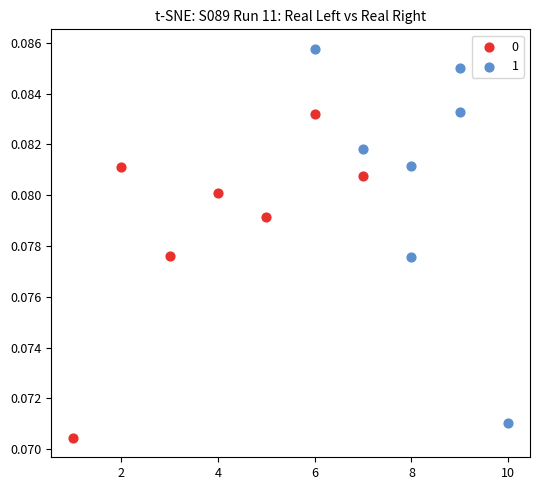

Which series reaches the maximum Y coordinate?

1